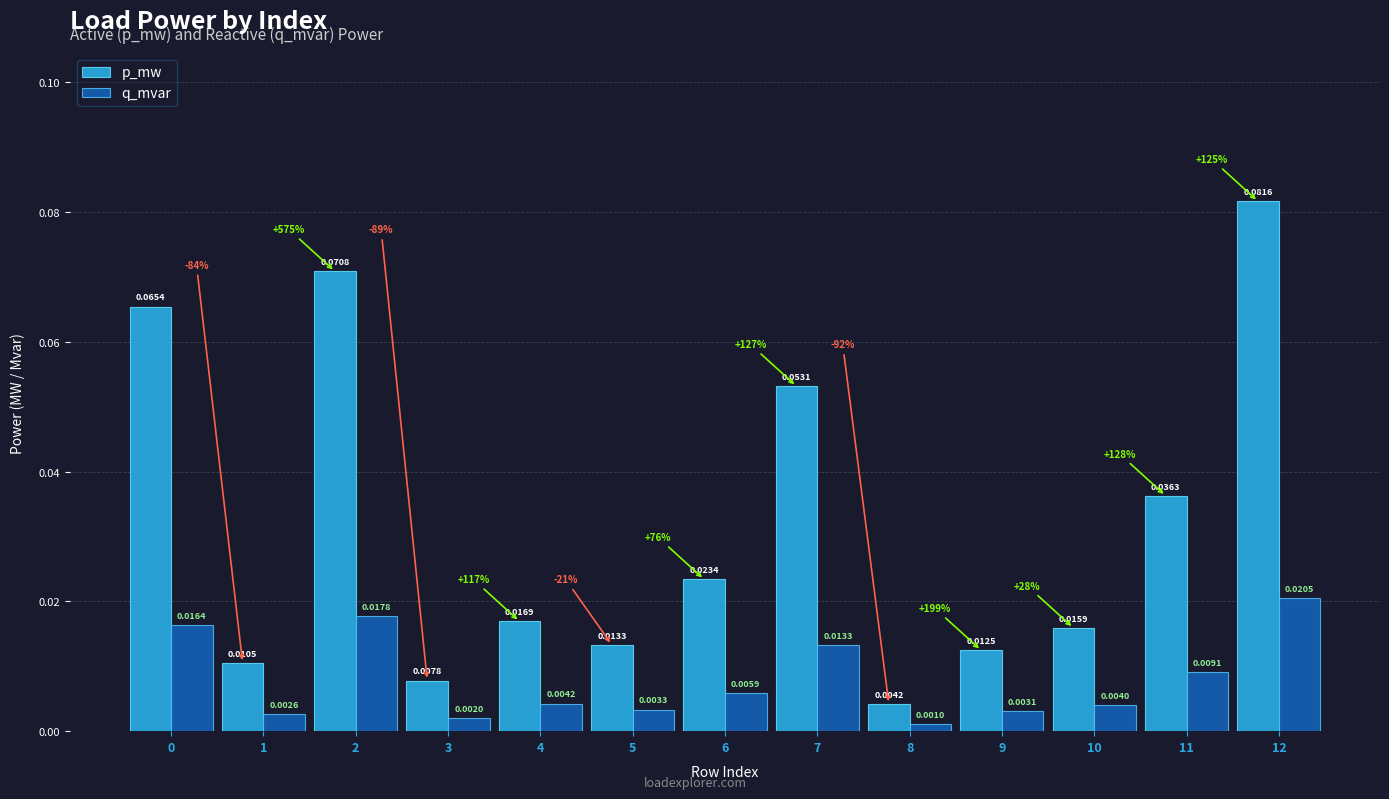

Which label corresponds to the smallest value in the chart?

8